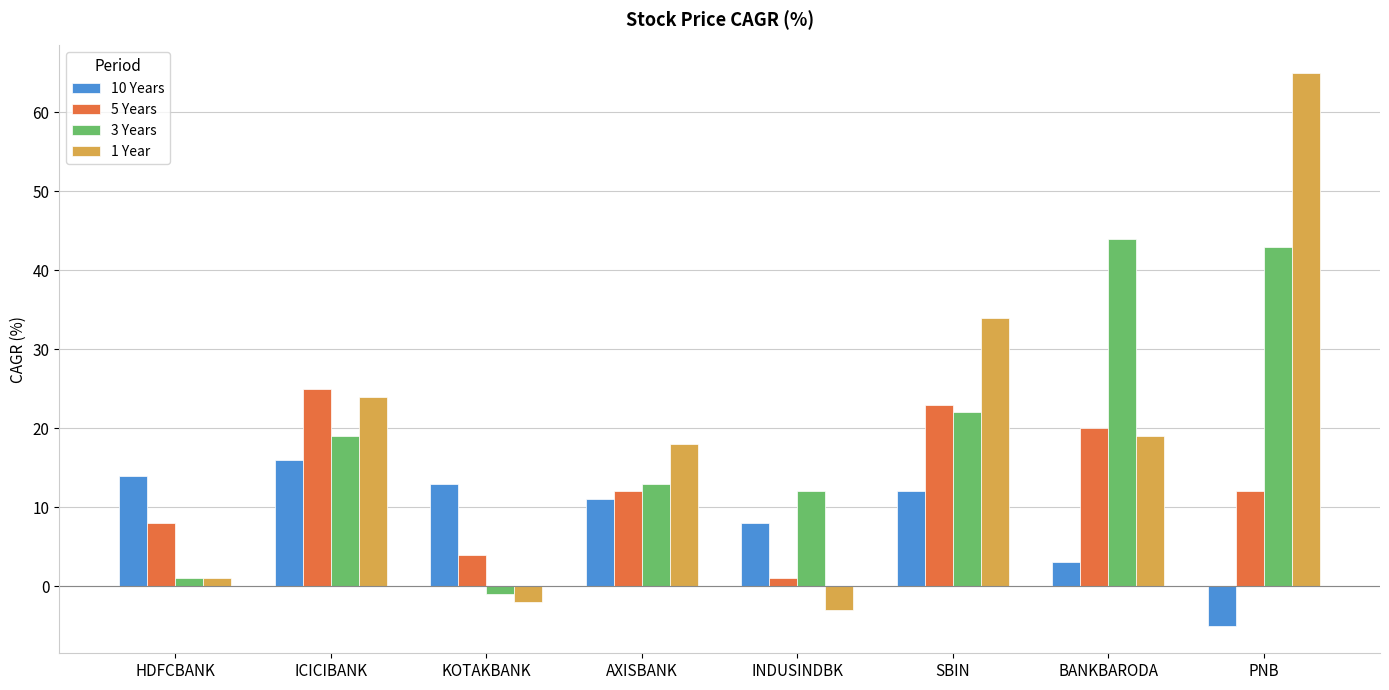

Which label corresponds to the largest value in the chart?

PNB